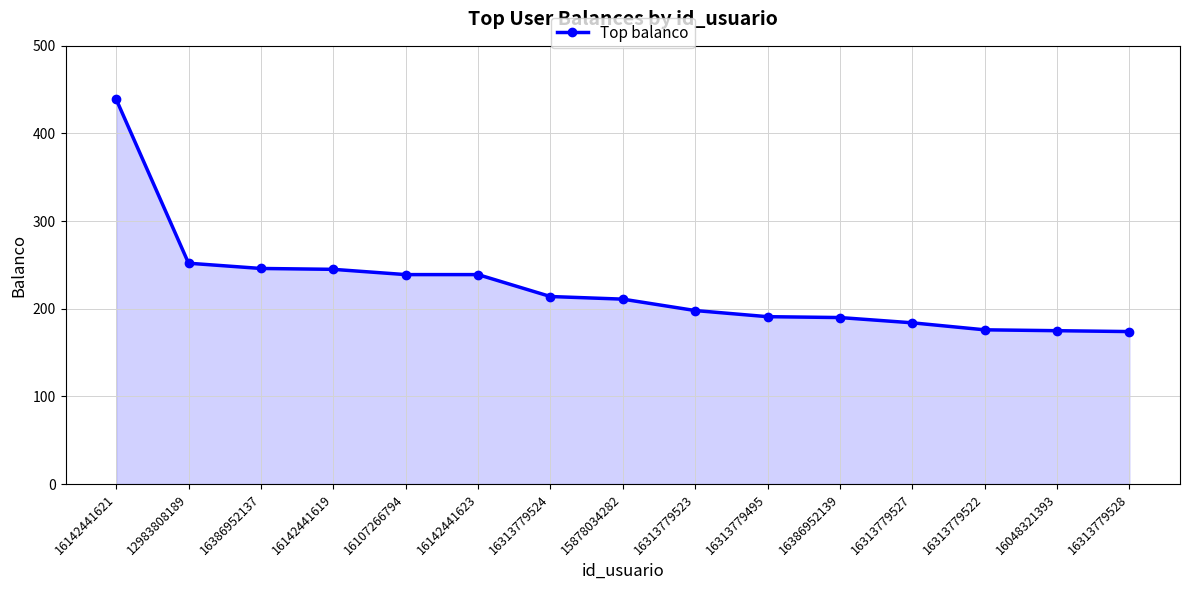

What is the label of the 13th point from the right?

16386952137